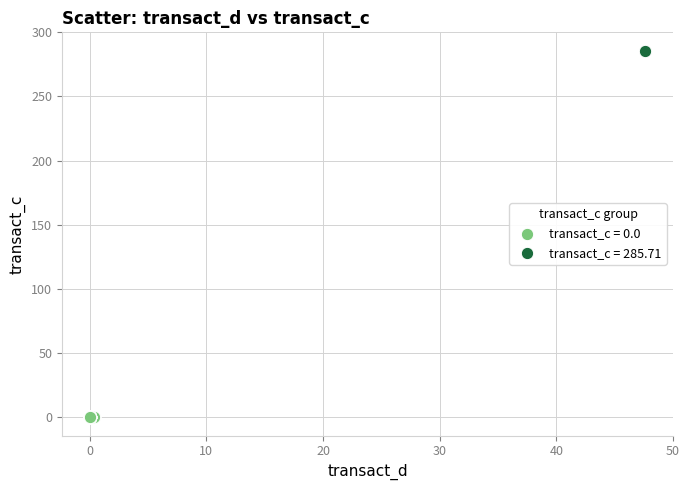

Which series contains the lowest Y value?

transact_c = 0.0